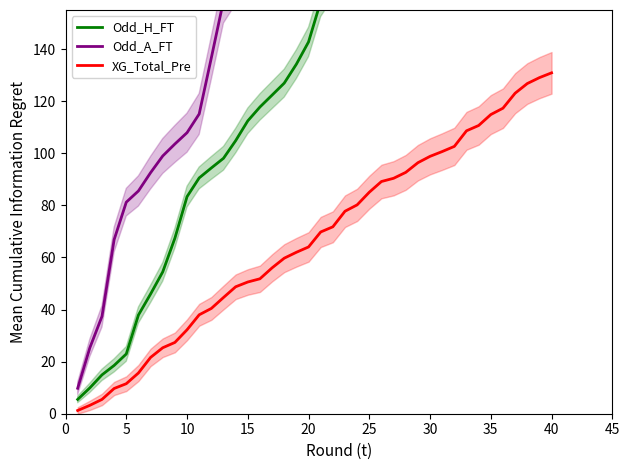

What is the highest value of the XG_Total_Pre series?

130.9